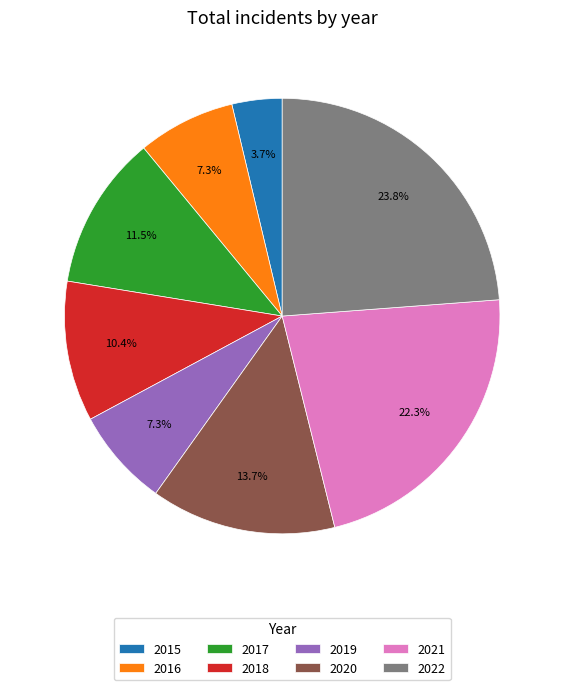

Count the number of slices in the pie.

8